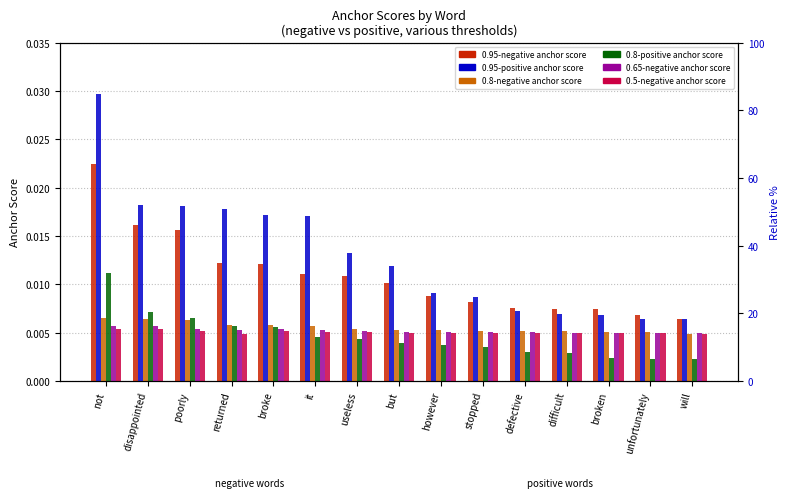

At which category is the sum across all series the highest?

not